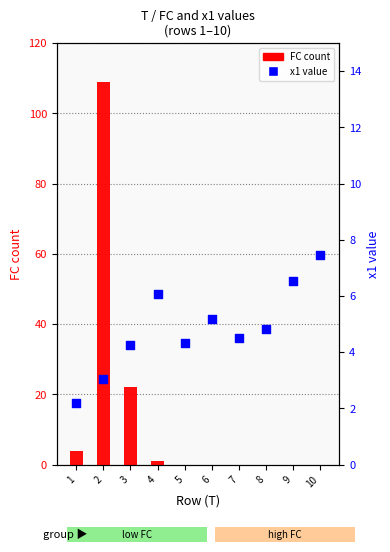

At how many categories does at least one series exceed 77?

1